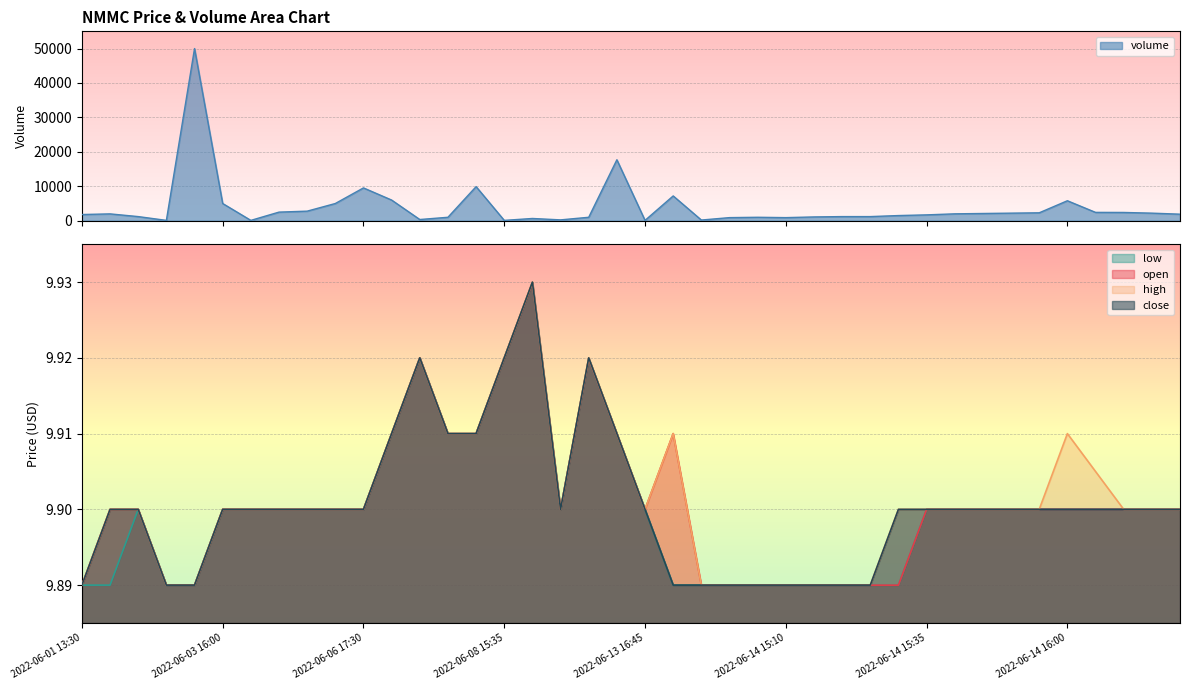

In low, how many points are higher than both neighbors (excluding endpoints)?

4